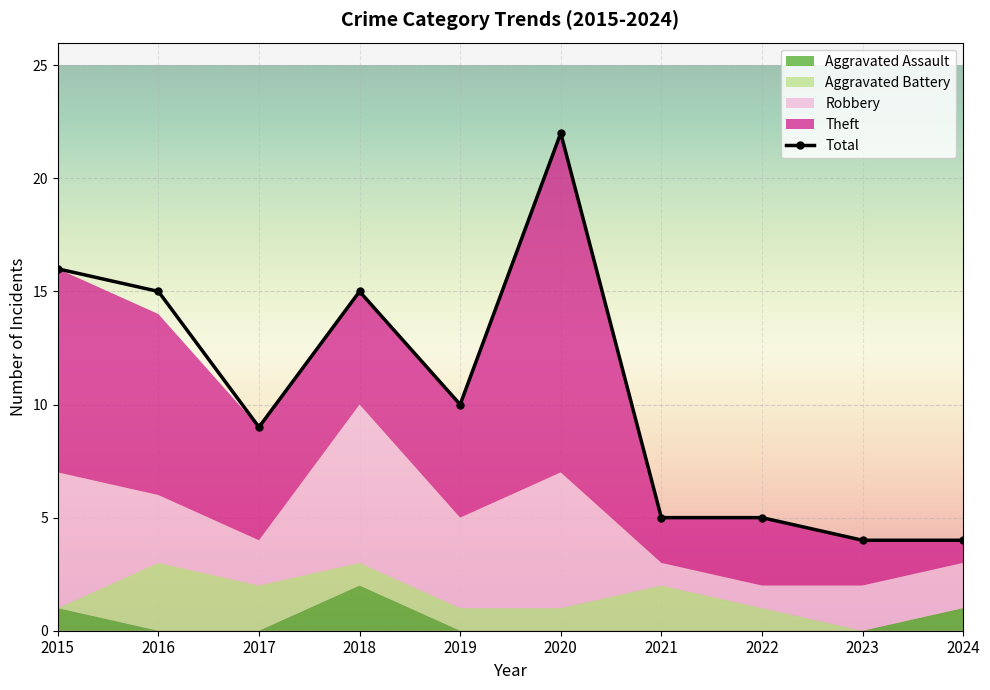

How many lines are shown in the chart?

5